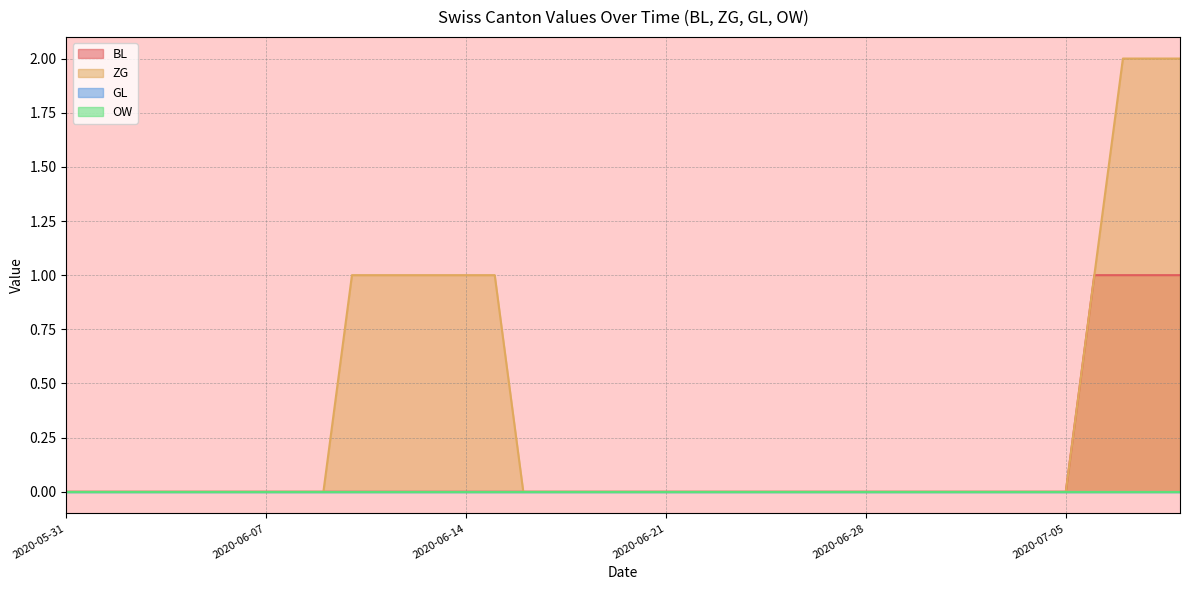

True or false: ZG has a value of 2 at 2020-07-07.

True